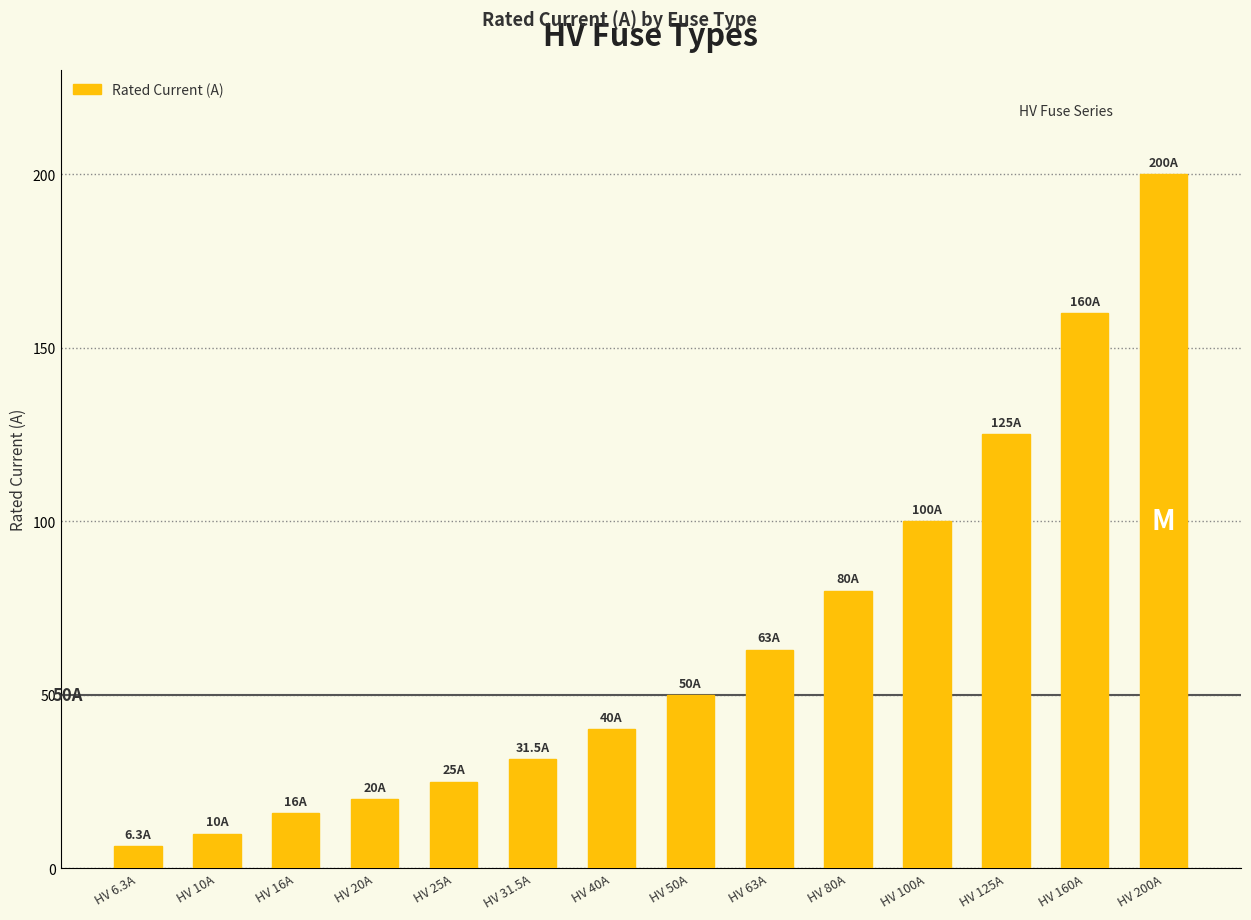

What is the approximate value at HV 200A?

200.0